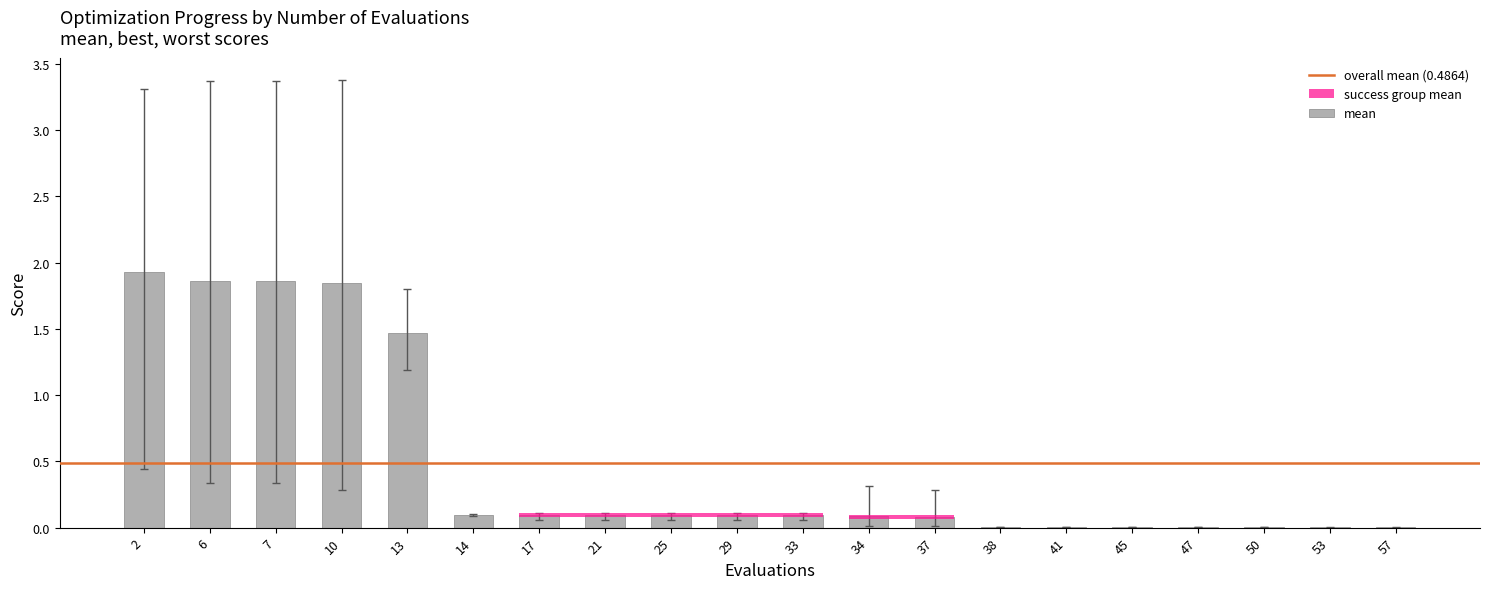

Between 17 and 45, which is larger?

17